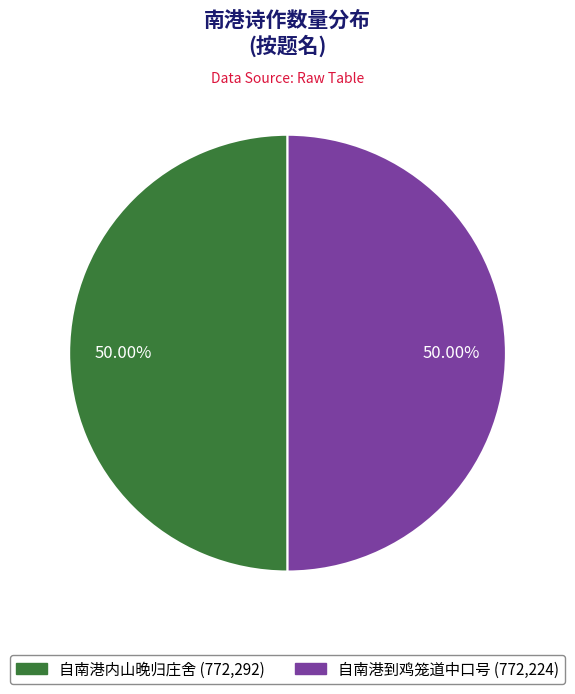

What is the ratio of the value at 自南港内山晚归庄舍 to the value at 自南港到鸡笼道中口号?

1.0